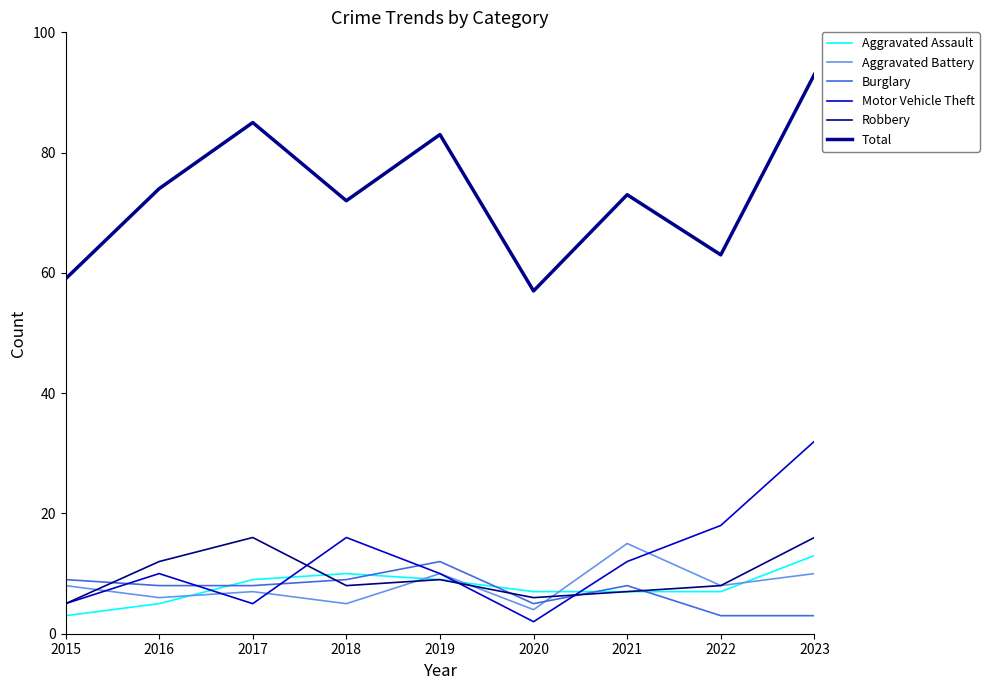

The value of Aggravated Assault at 2023 is 8. True or false?

False